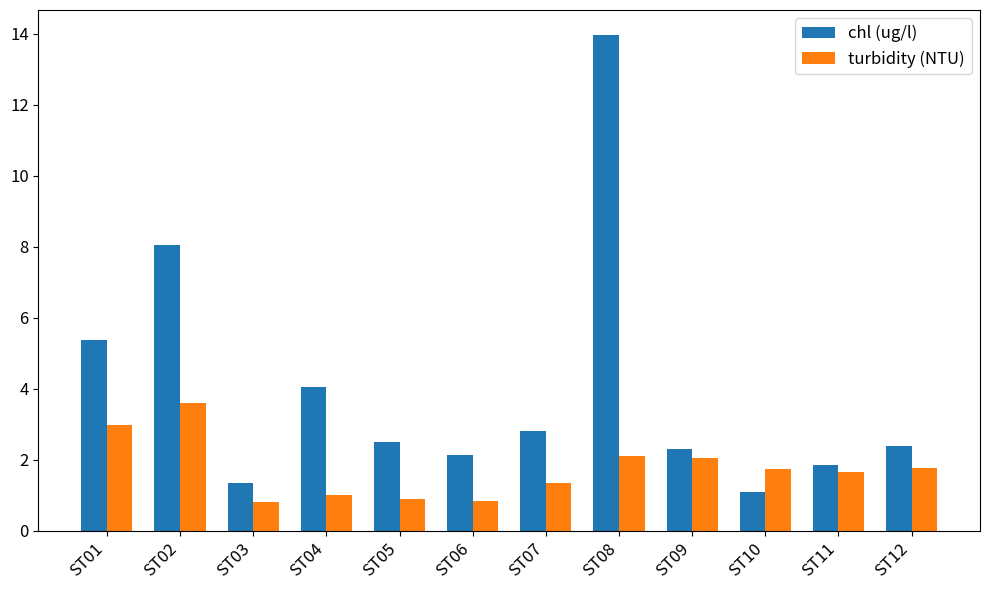

What is the value of the chl (ug/l) bar at the 4th from the left?

4.0